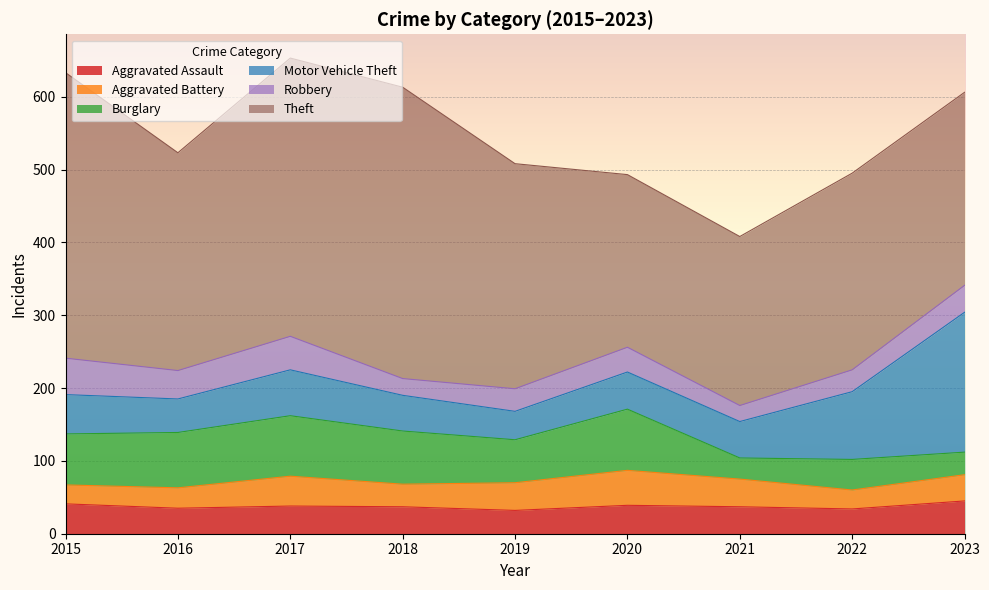

Where is the first local minimum for Burglary?

2019